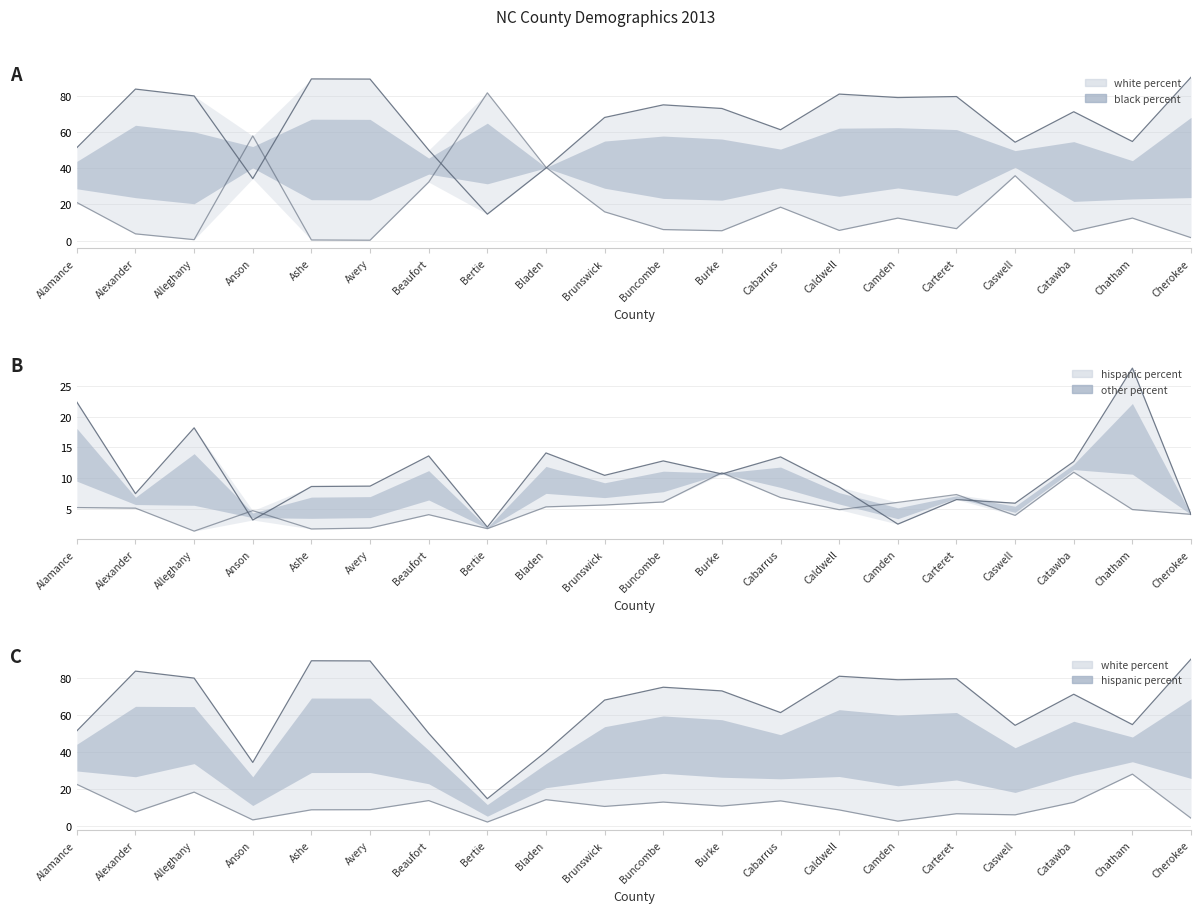

What is the label of the 18th point from the right?

Alleghany